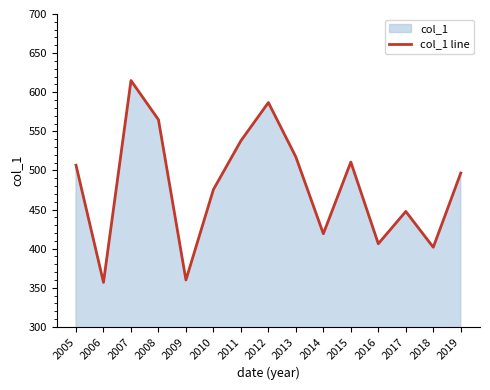

At which category does the chart reach its minimum across all series?

2006